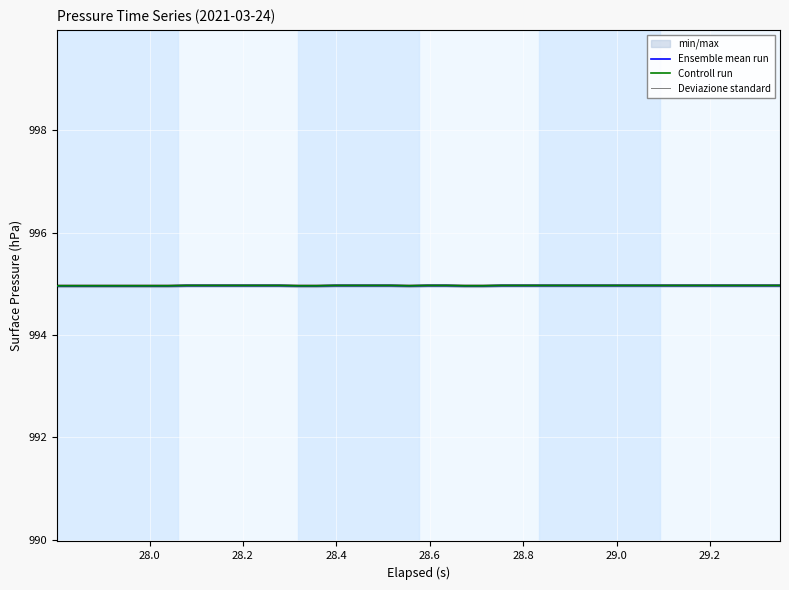

What is the maximum value for Controll run?

995.0